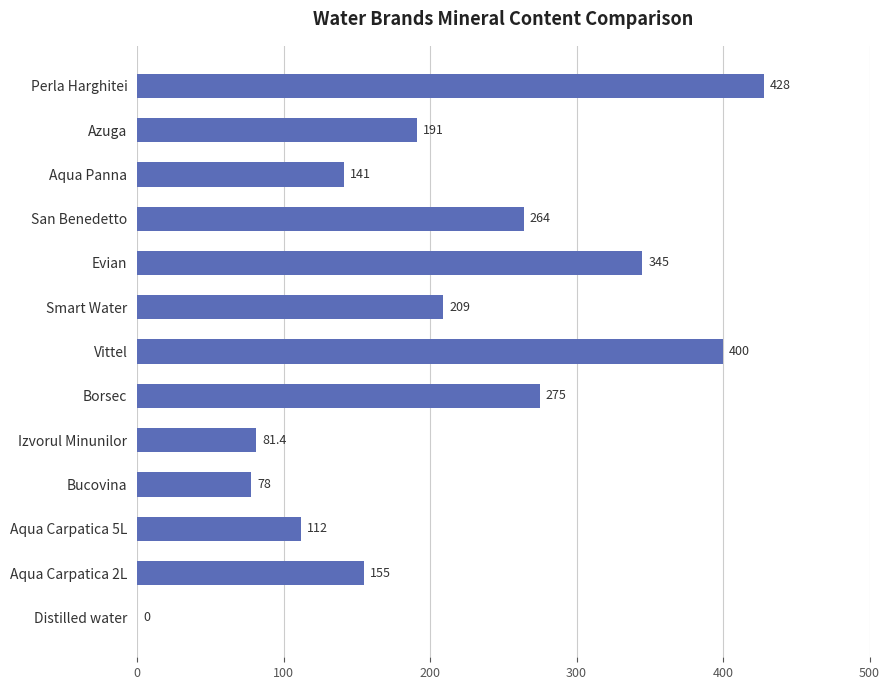

At which category does the chart reach its peak across all series?

Perla Harghitei